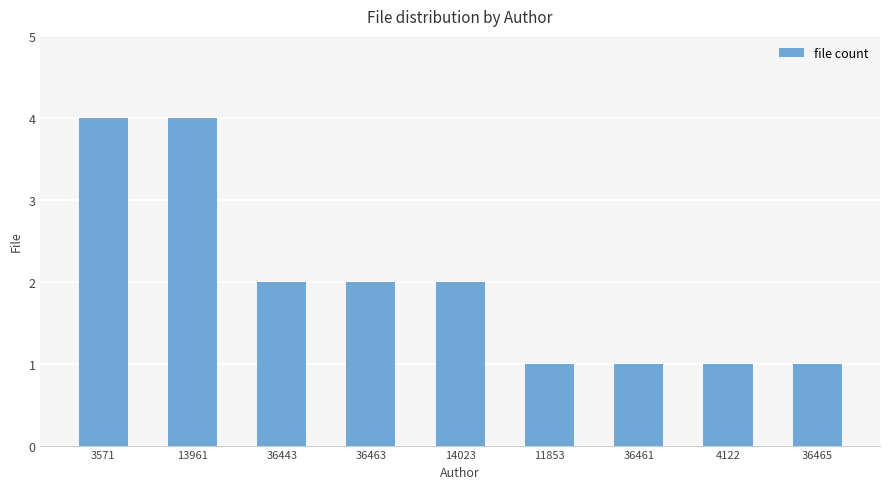

What is the greatest value displayed?

4